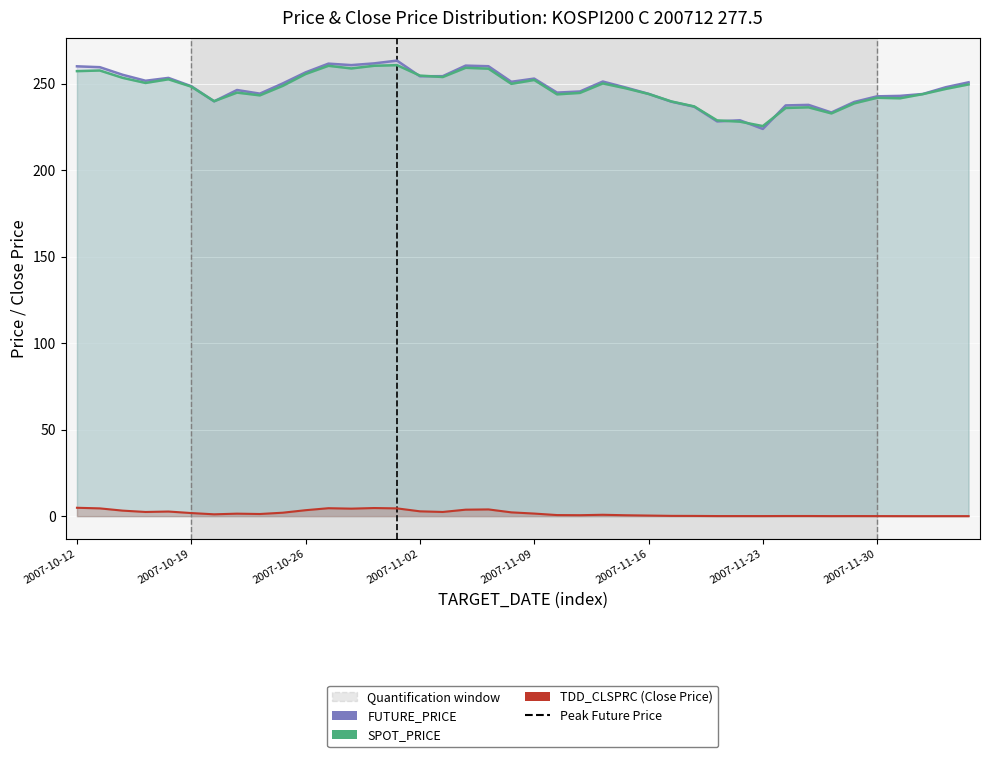

In FUTURE_PRICE, how many points are higher than both neighbors (excluding endpoints)?

9